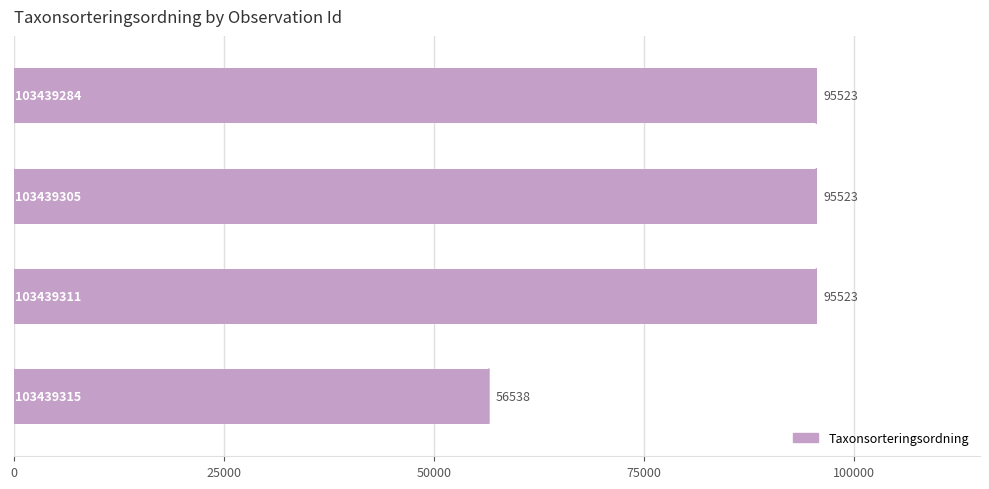

How many data points are less than 95523?

1